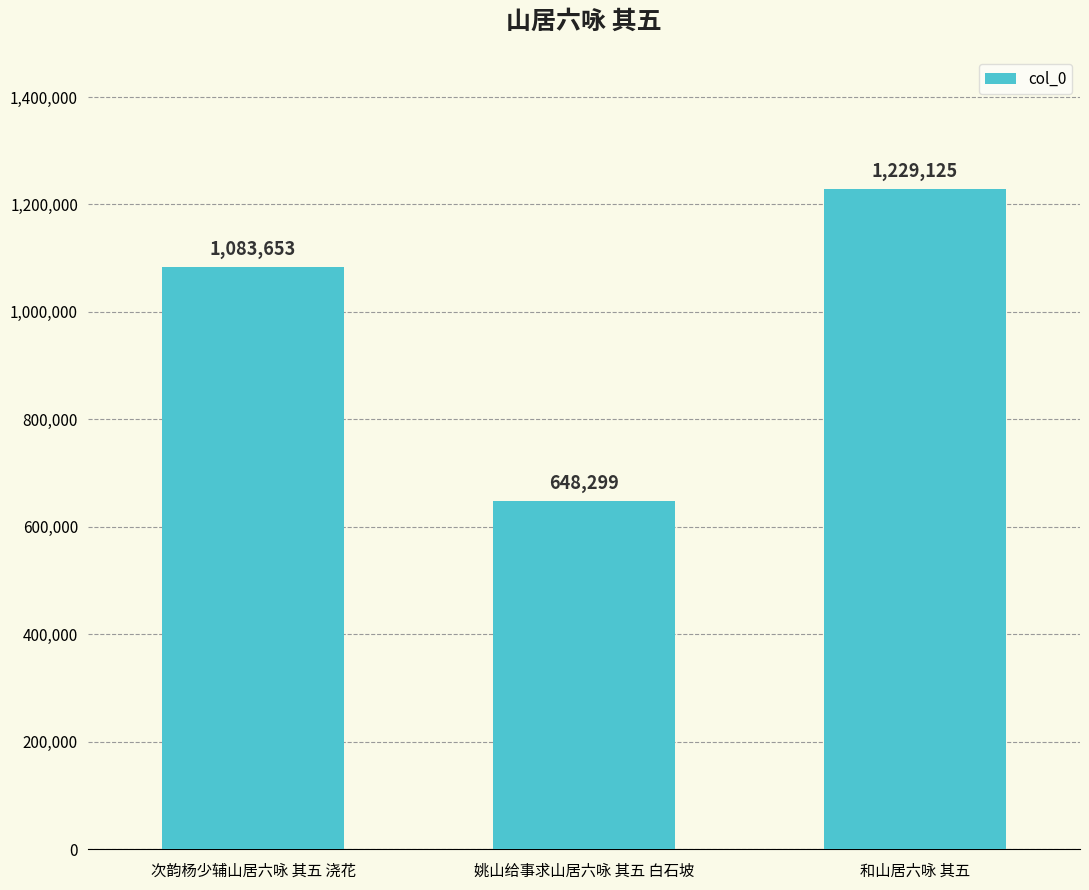

What is the difference between the maximum and minimum values?

580826